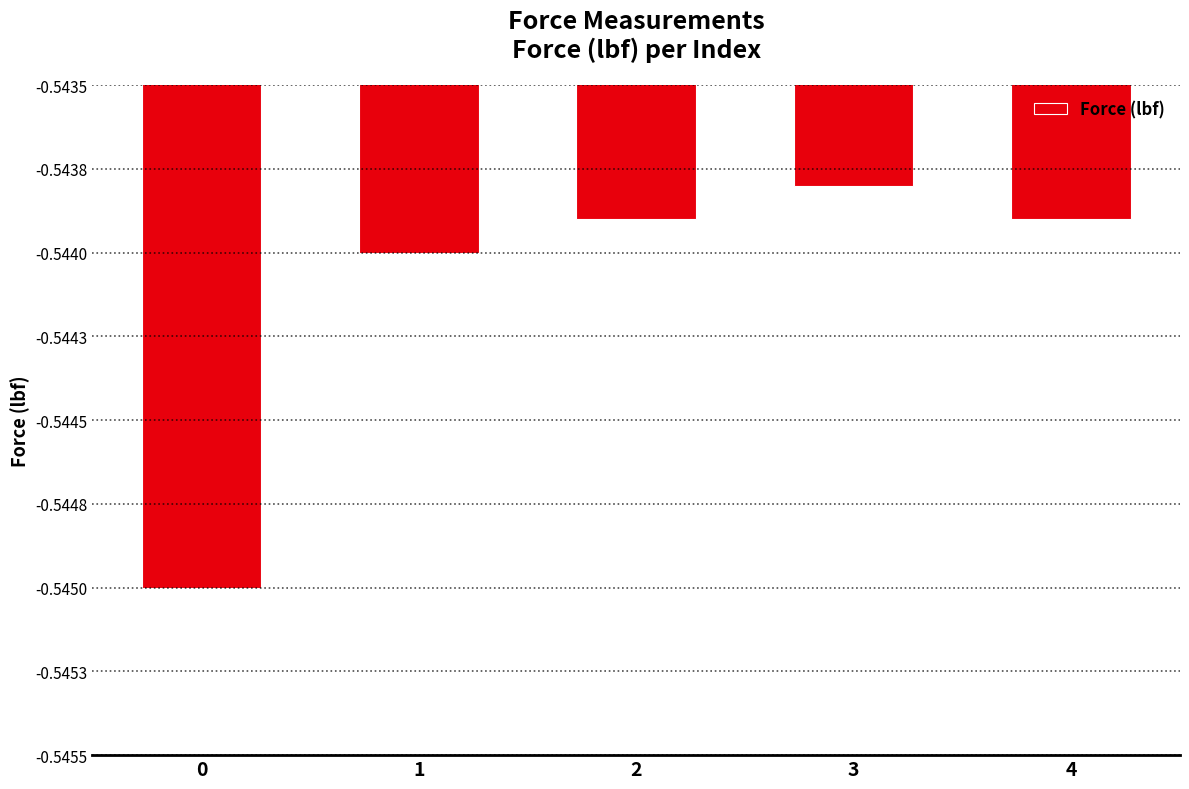

Does the chart contain any negative values?

Yes